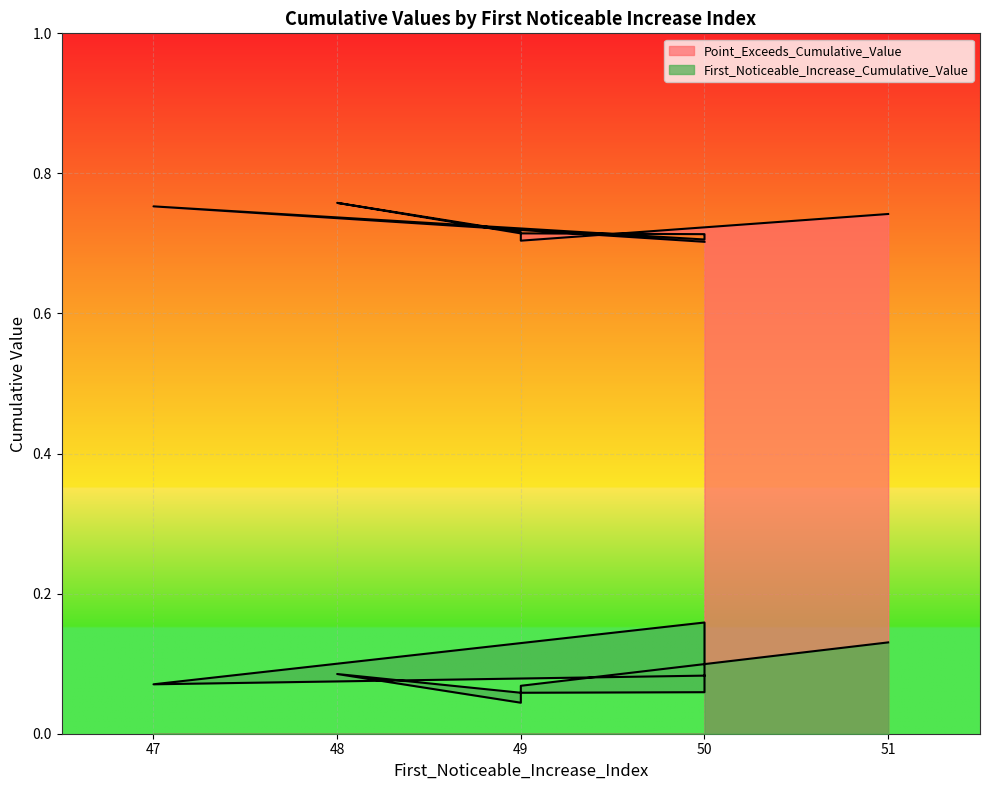

At which category does First_Noticeable_Increase_Cumulative_Value reach its first local peak?

48